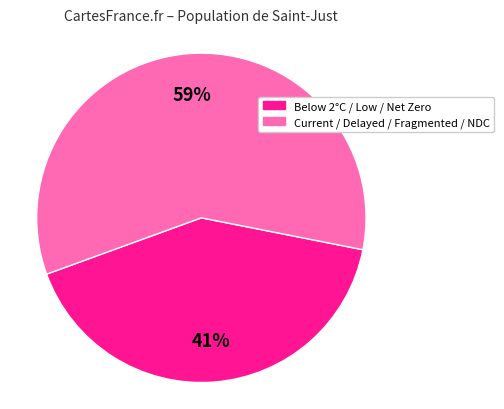

Is there any slice that represents more than half of the pie?

Yes